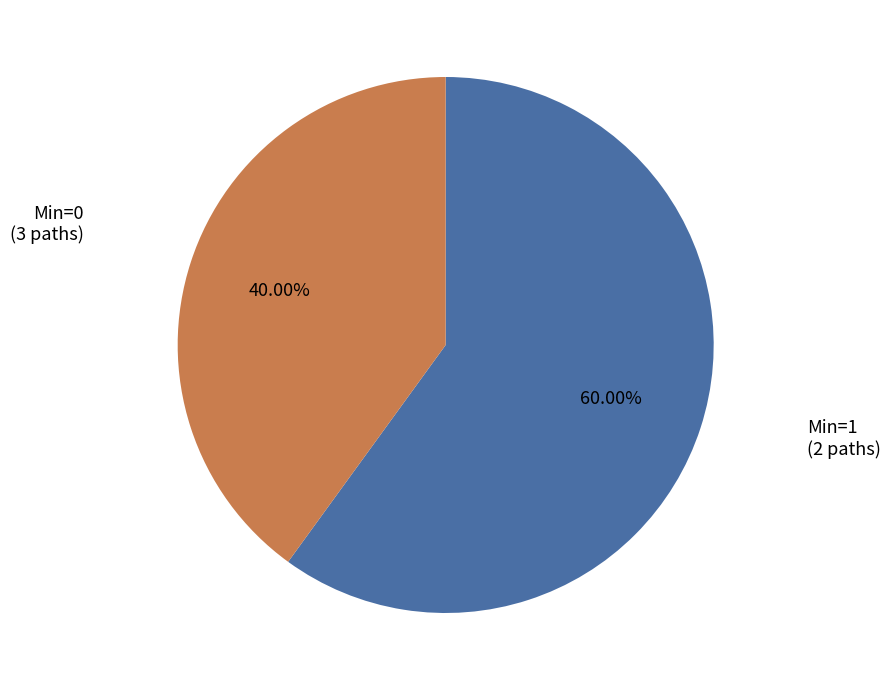

Is there a majority slice in this chart?

Yes